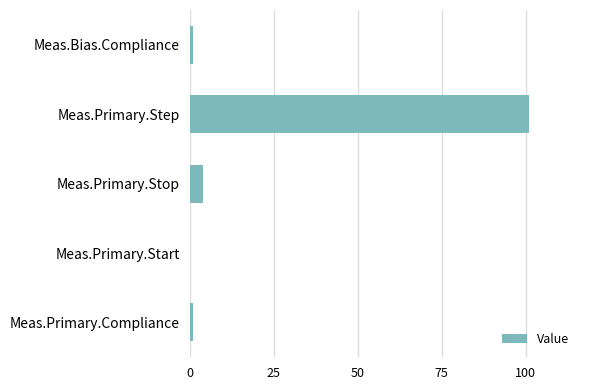

What is the sum of all values?

107